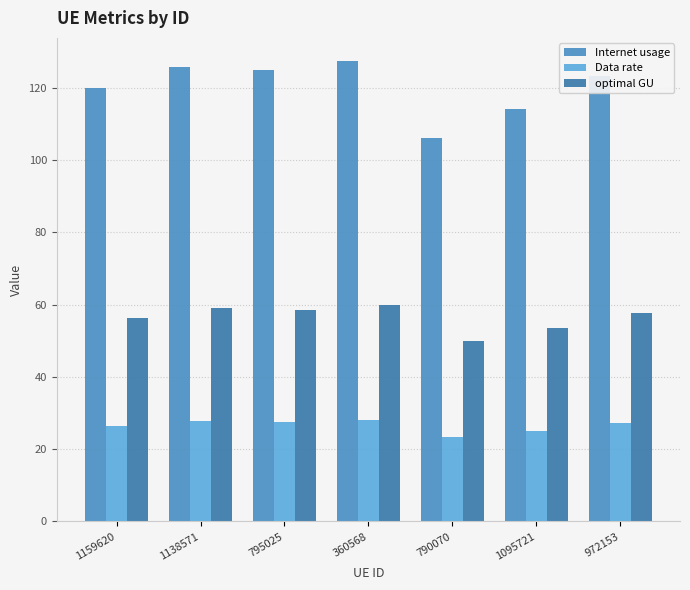

Reading left to right, extract all data points from this chart.

Internet usage: 119.9	125.9	124.9	127.5	106.2	114.1	123.2
Data rate: 26.4	27.7	27.5	28.1	23.4	25.1	27.1
optimal GU: 56.2	59.1	58.6	59.8	49.9	53.6	57.8